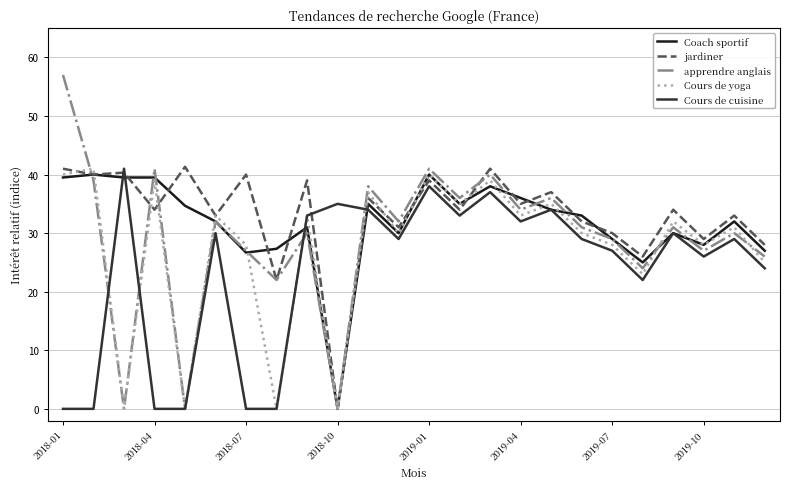

Which series has the largest range (max minus min)?

apprendre anglais